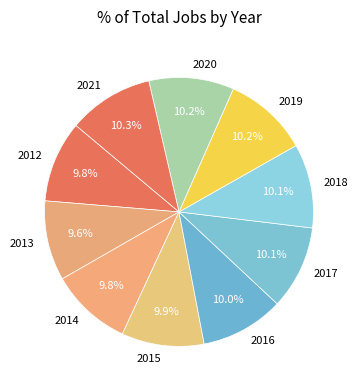

Combined, do 2017 and 2018 account for over 50%?

No